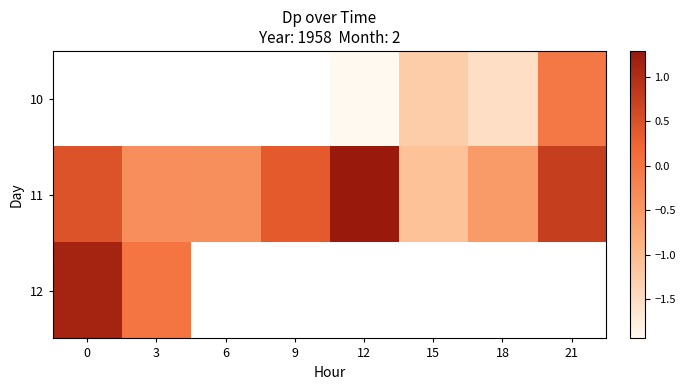

At which label is 11 closest to 0?

3